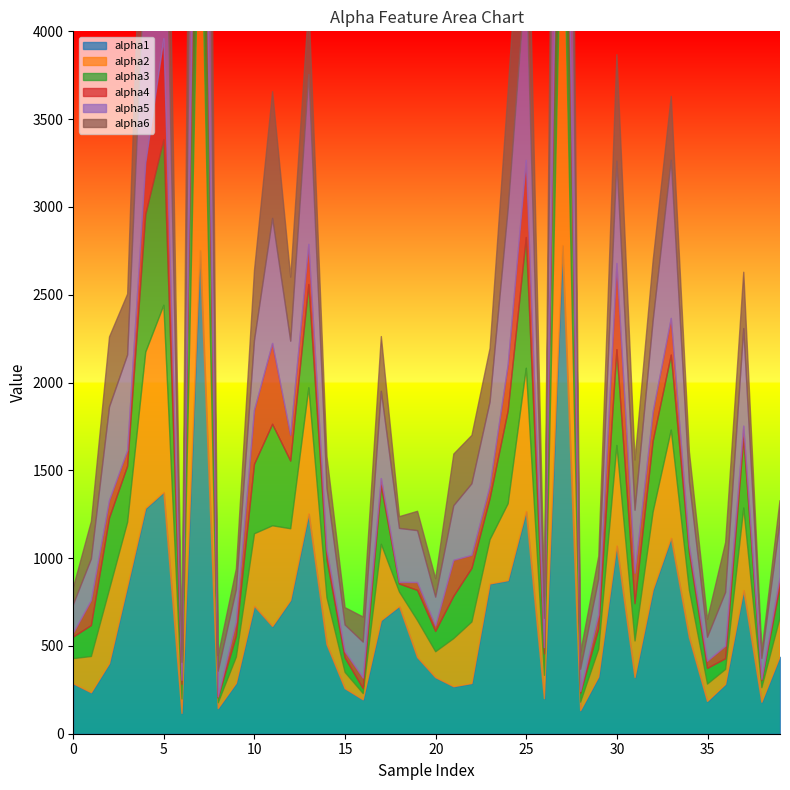

Between 9 and 16, which is larger?

9